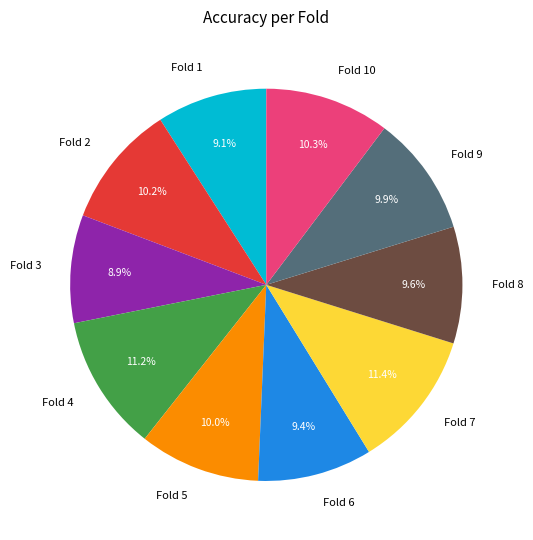

Is there a majority slice in this chart?

No